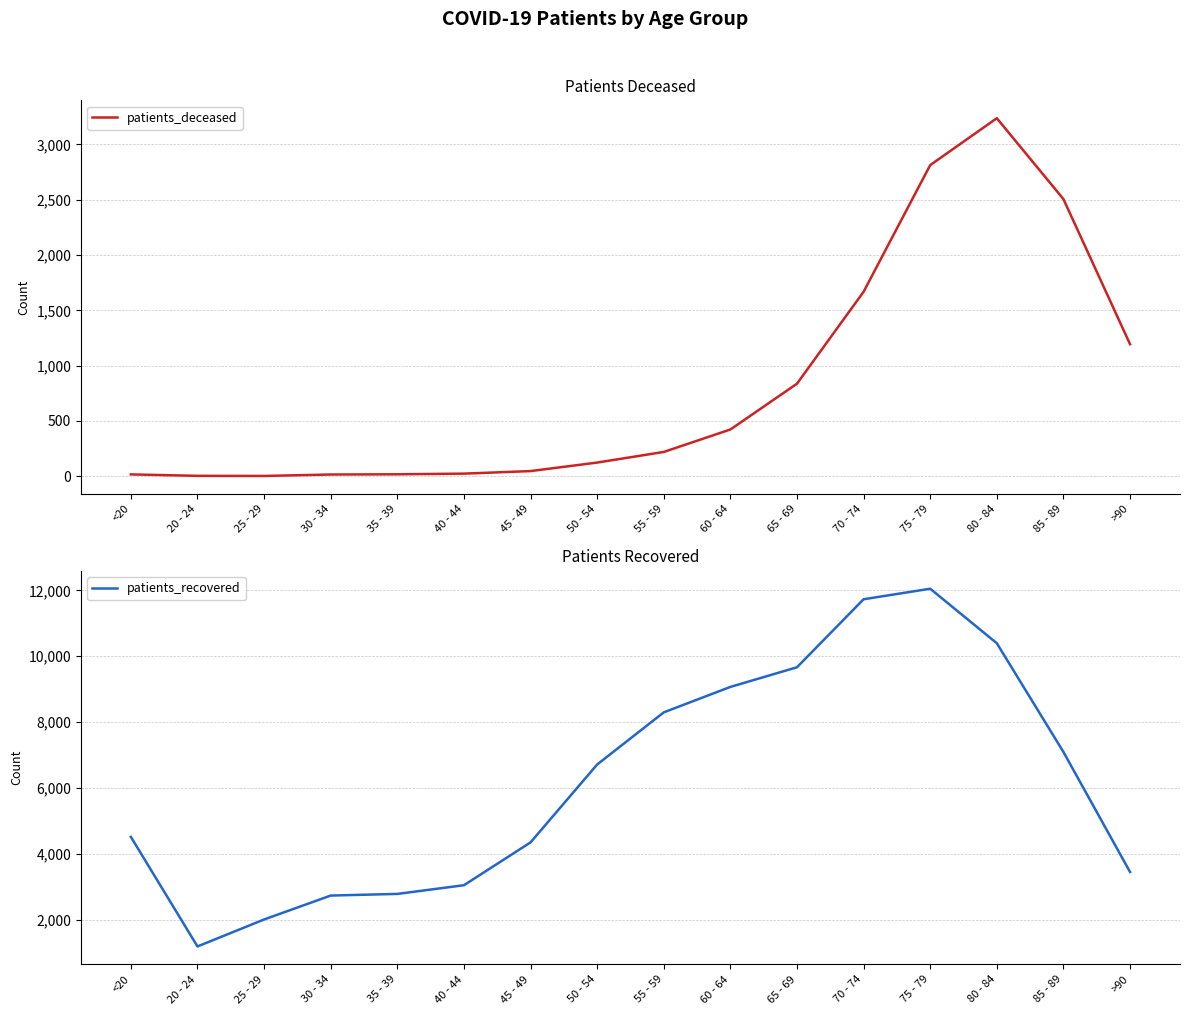

Reading left to right, list all the values displayed in this chart.

patients_deceased: <20=17	20 - 24=4	25 - 29=3	30 - 34=16	35 - 39=18	40 - 44=24	45 - 49=47	50 - 54=124	55 - 59=220	60 - 64=423	65 - 69=837	70 - 74=1668	75 - 79=2813	80 - 84=3237	85 - 89=2506	>90=1194
patients_recovered: <20=4513	20 - 24=1184	25 - 29=2003	30 - 34=2730	35 - 39=2780	40 - 44=3044	45 - 49=4345	50 - 54=6711	55 - 59=8295	60 - 64=9068	65 - 69=9665	70 - 74=11731	75 - 79=12051	80 - 84=10395	85 - 89=7092	>90=3446